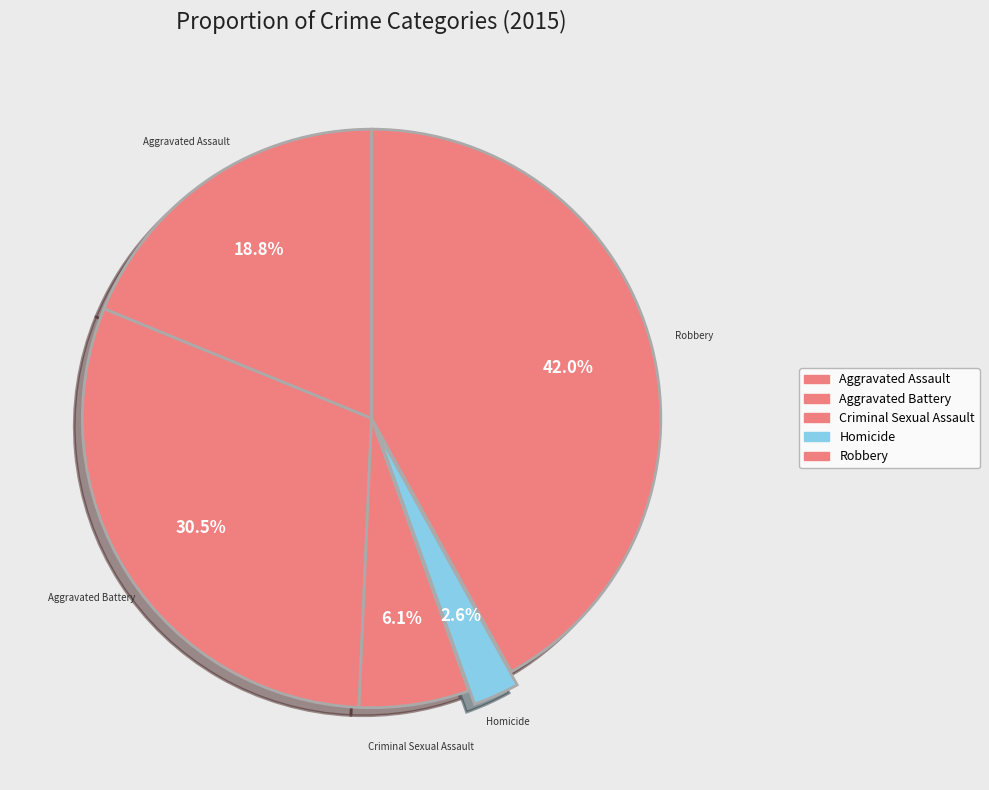

Which slice is the smallest?

Homicide